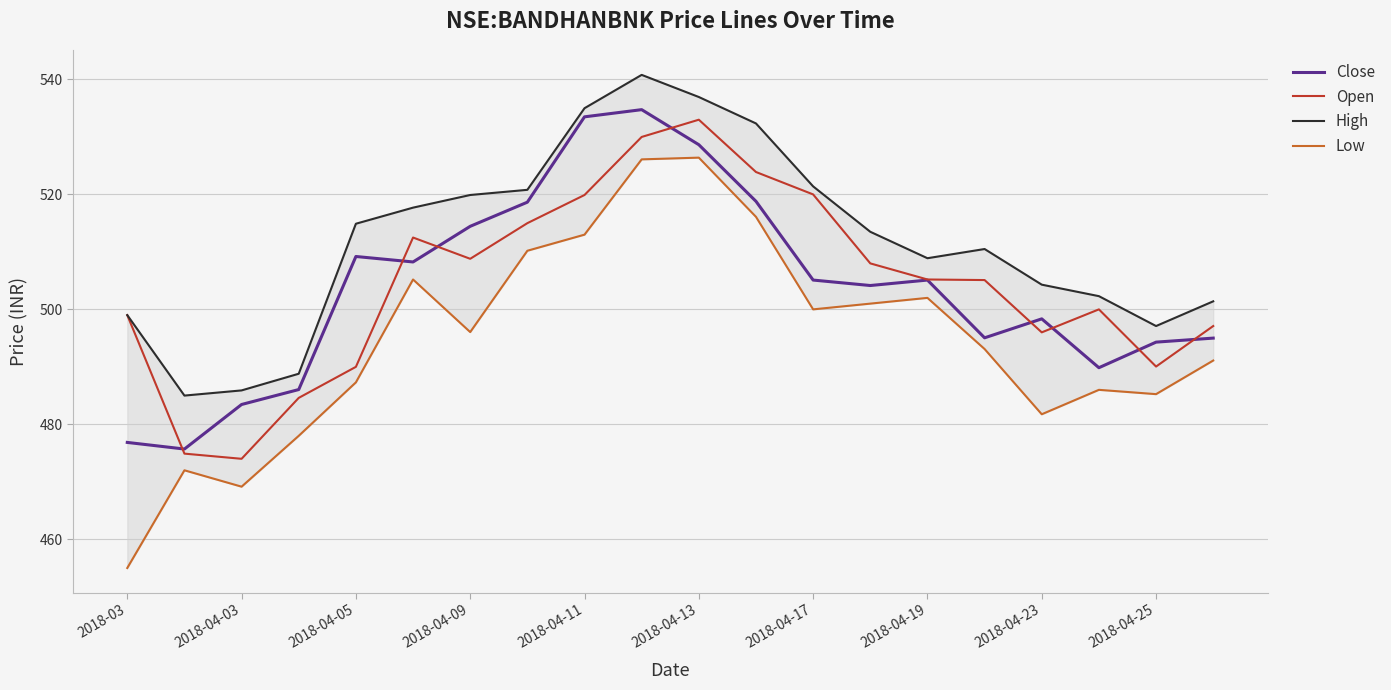

The value of Close at 2018-04-13 is 528.7. True or false?

True